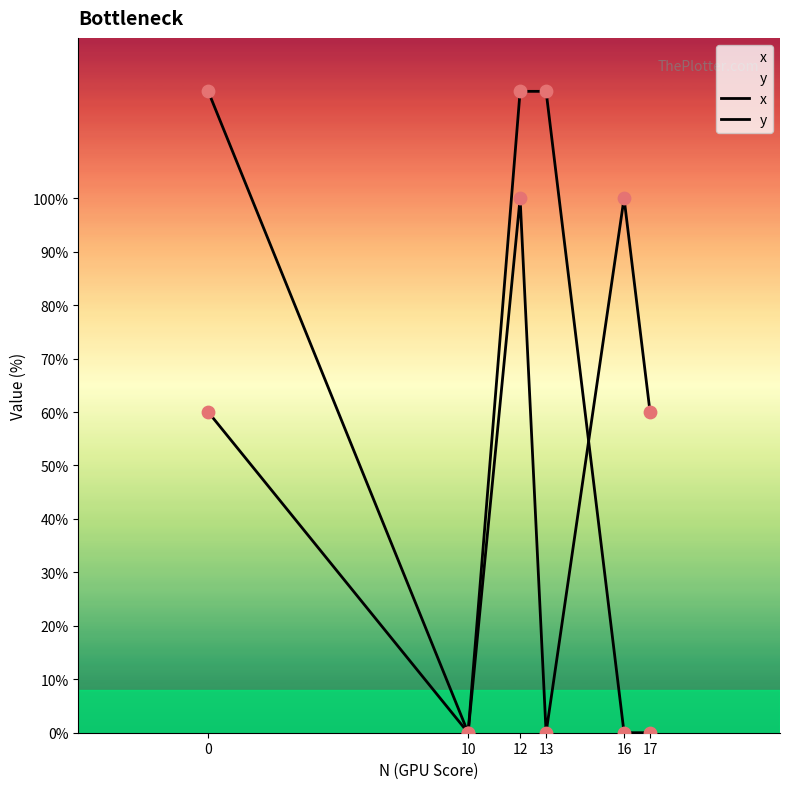

Which series has the widest spread of Y values?

y